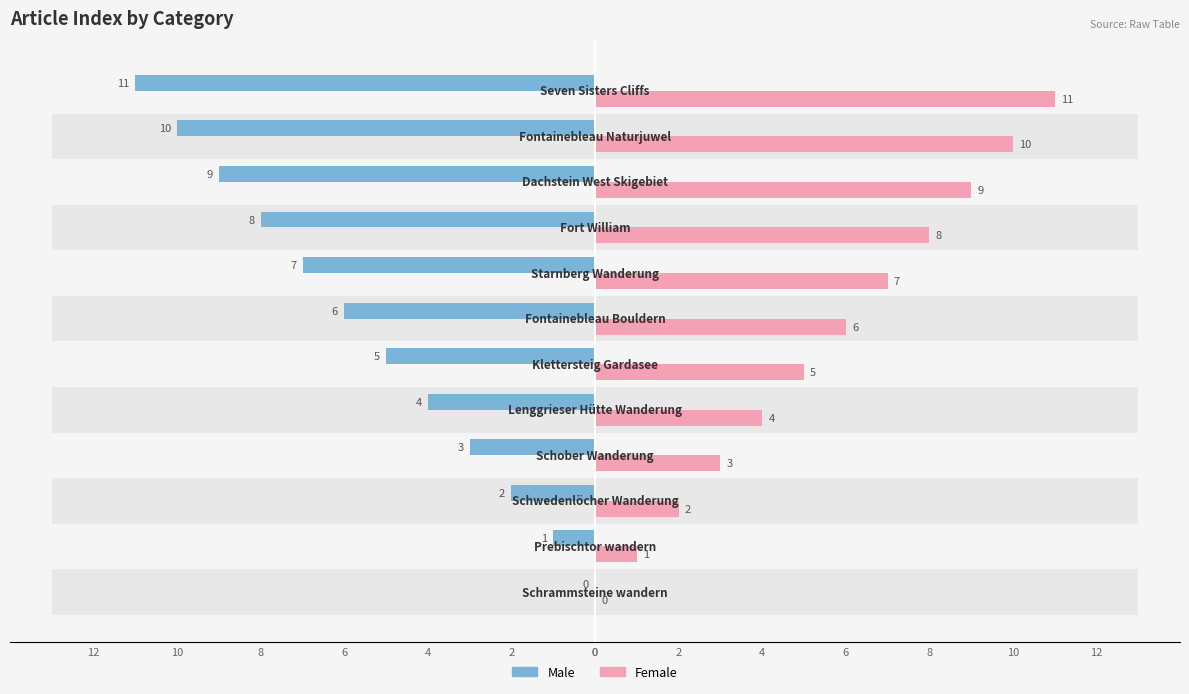

Reading left to right, what are all the values shown in this chart?

Male: 0	-1	-2	-3	-4	-5	-6	-7	-8	-9	-10	-11
Female: 0	1	2	3	4	5	6	7	8	9	10	11